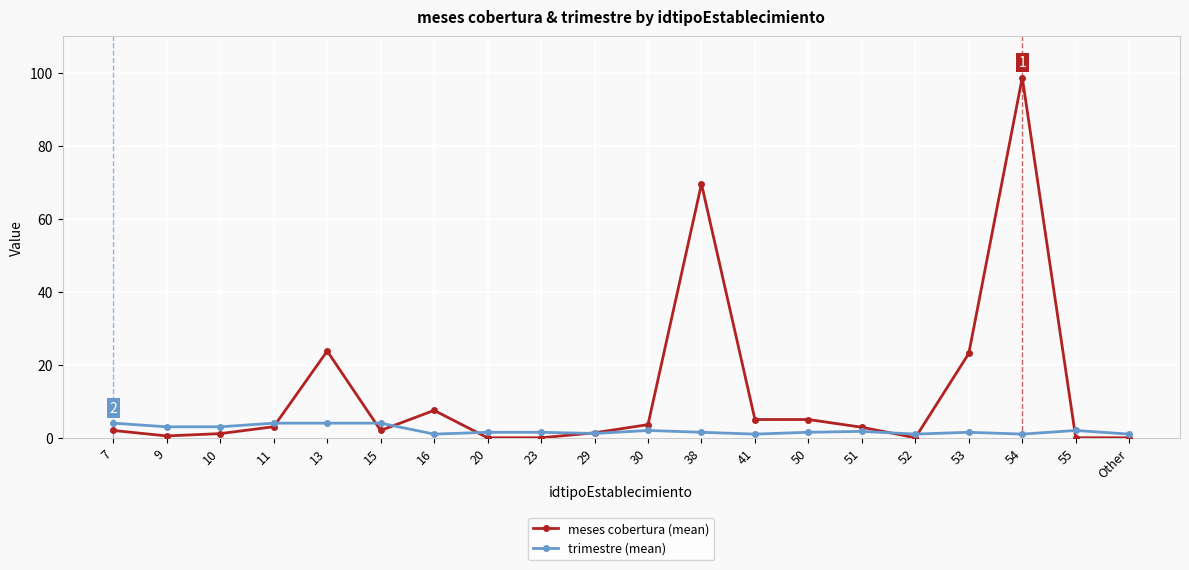

Rank the series by their average value, from lowest to highest.

trimestre (mean), meses cobertura (mean)